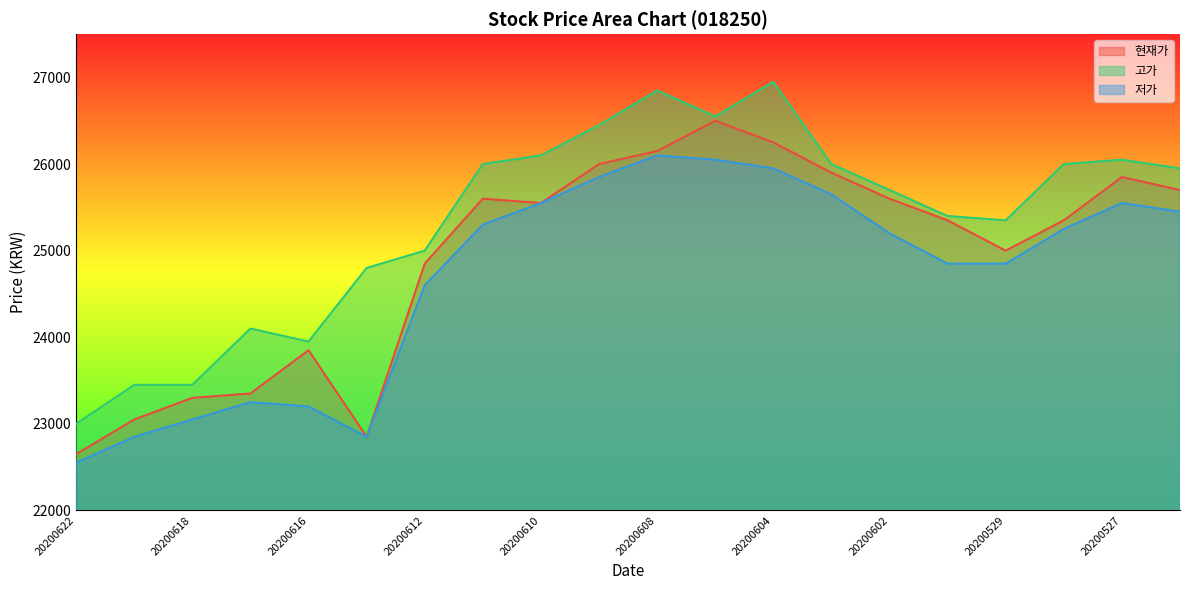

What are all the series names shown in the legend?

현재가, 고가, 저가